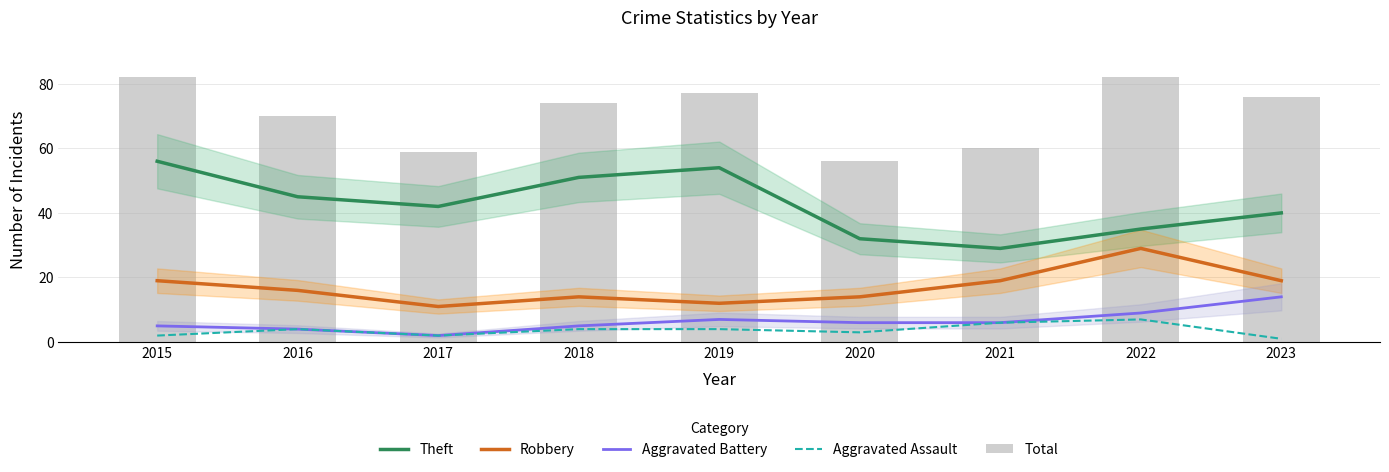

What is the difference between the maximum and minimum values in the Theft series?

27